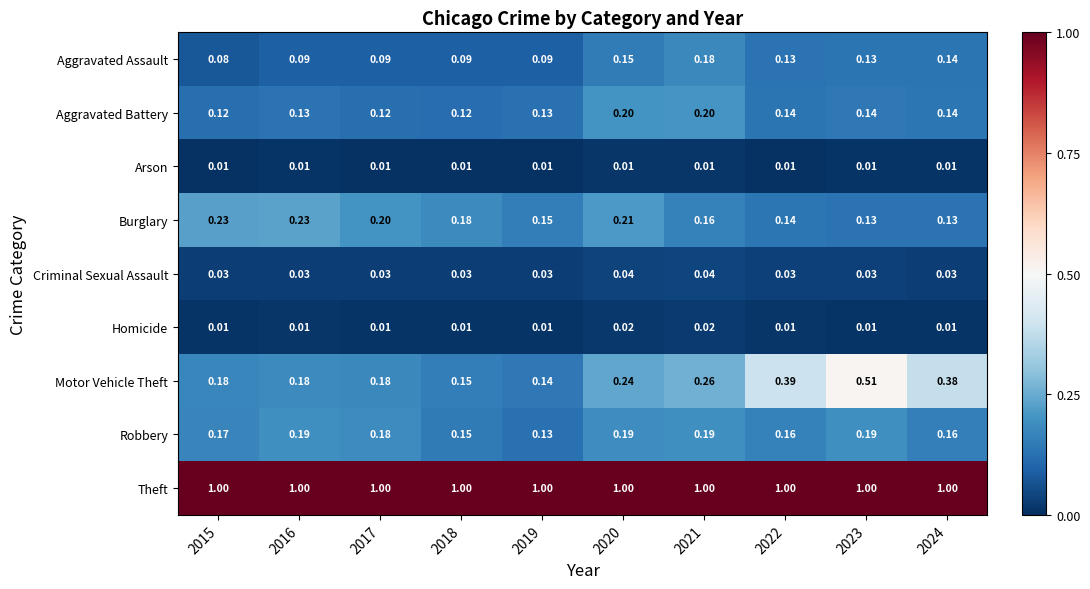

Which series has the largest range (max minus min)?

Motor Vehicle Theft